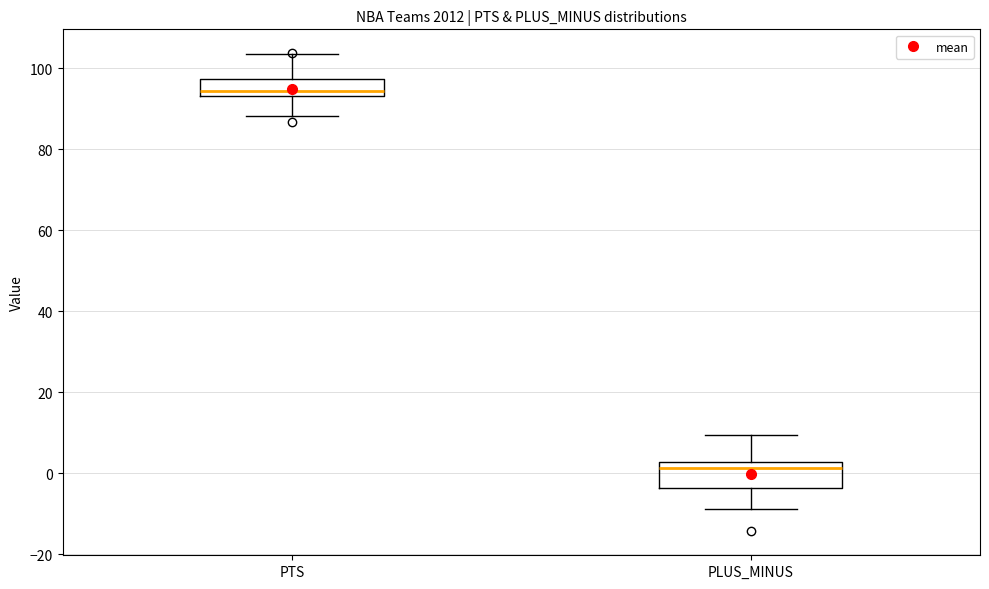

Where is the upper edge of the box for PTS on the y-axis? The values are not printed on the chart, so give them approximately, as read against the axis.

98